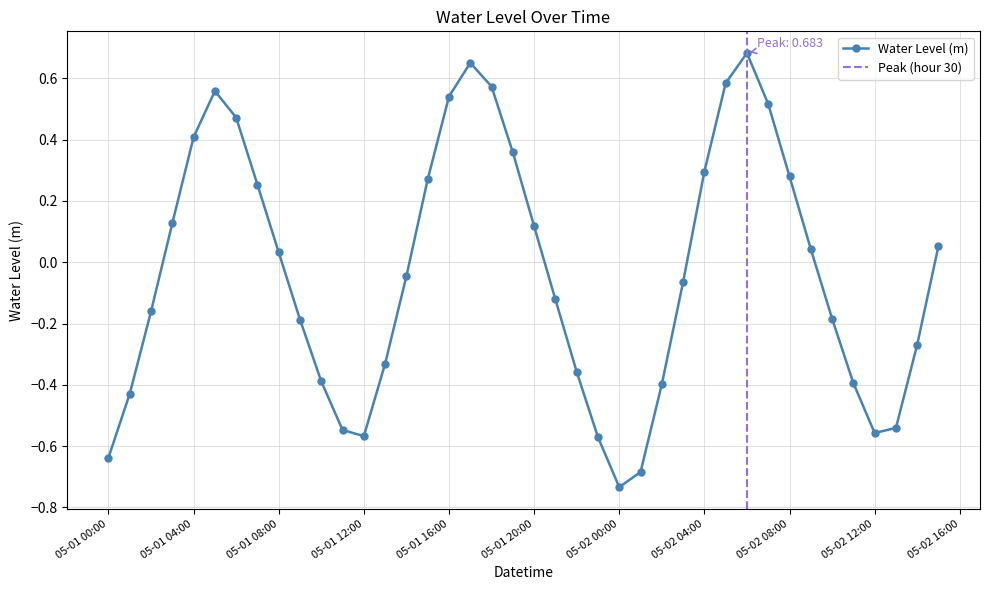

What is the change in value from 2023-05-01 11:00:00 to 2023-05-02 07:00:00?

+1.1